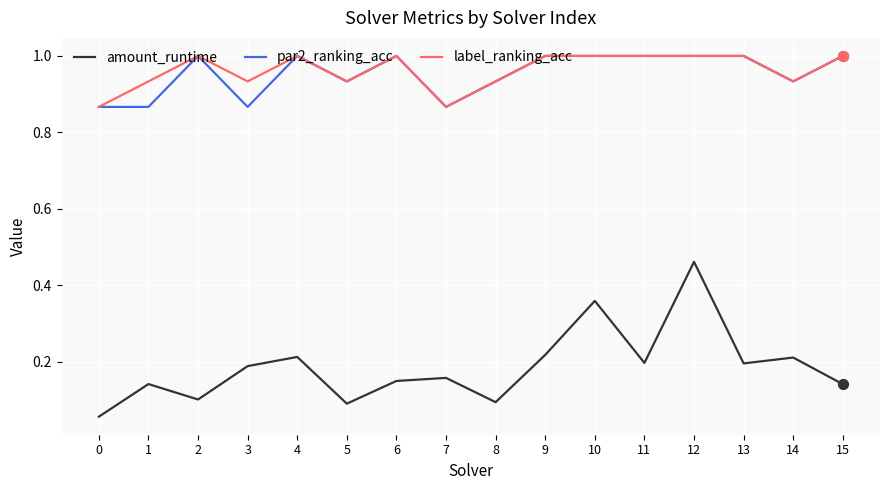

Is the value of label_ranking_acc at 4 greater than the value of amount_runtime at 7?

Yes